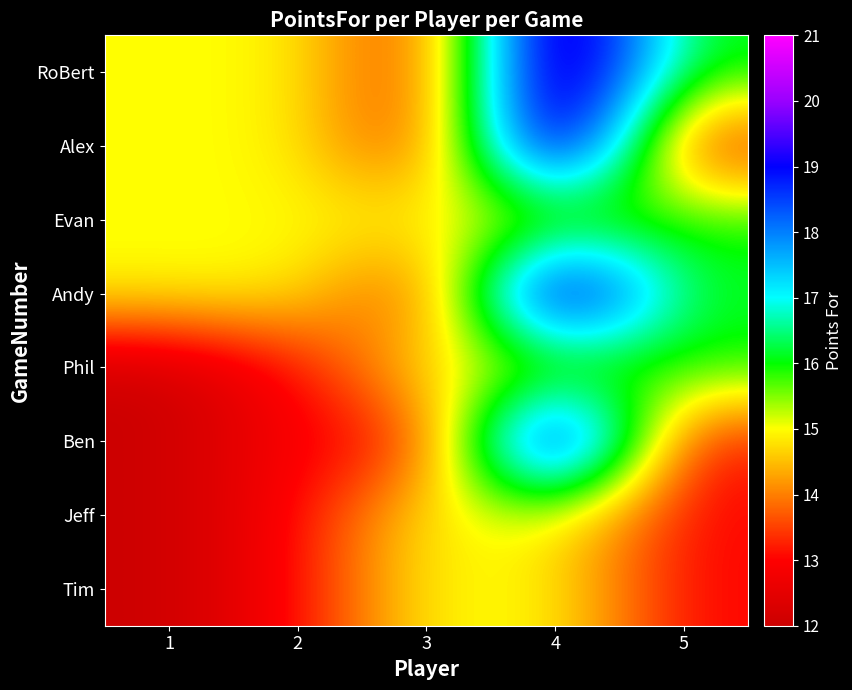

Rank the series at 3 from lowest to highest value.

RoBert, Alex, Andy, Ben, Evan, Phil, Jeff, Tim